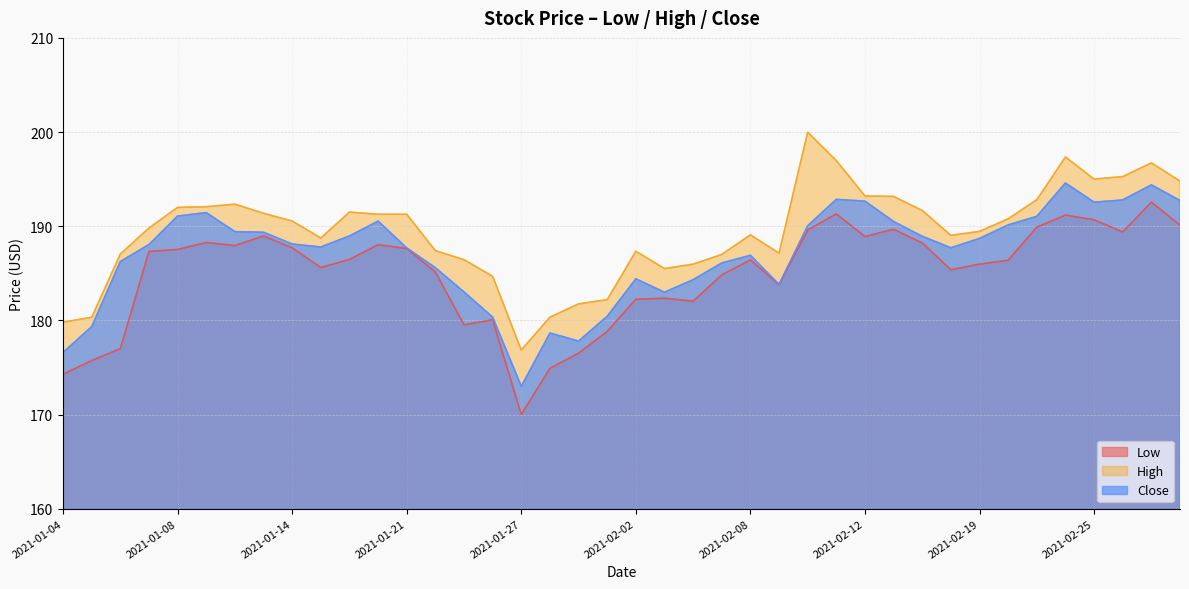

True or false: Close and Low intersect in this chart.

False